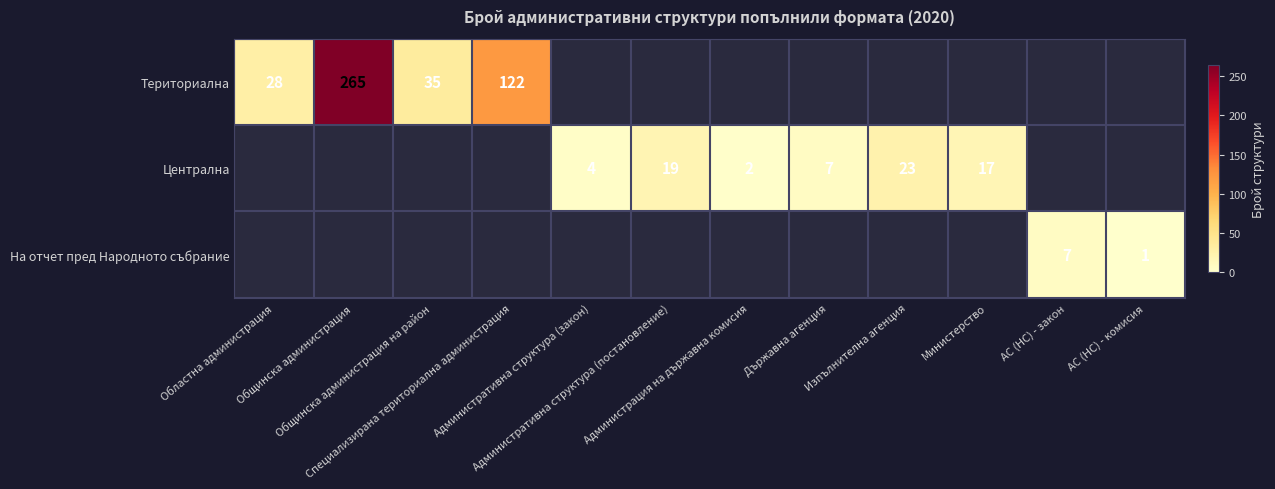

Which label corresponds to the largest value in the chart?

Общинска администрация